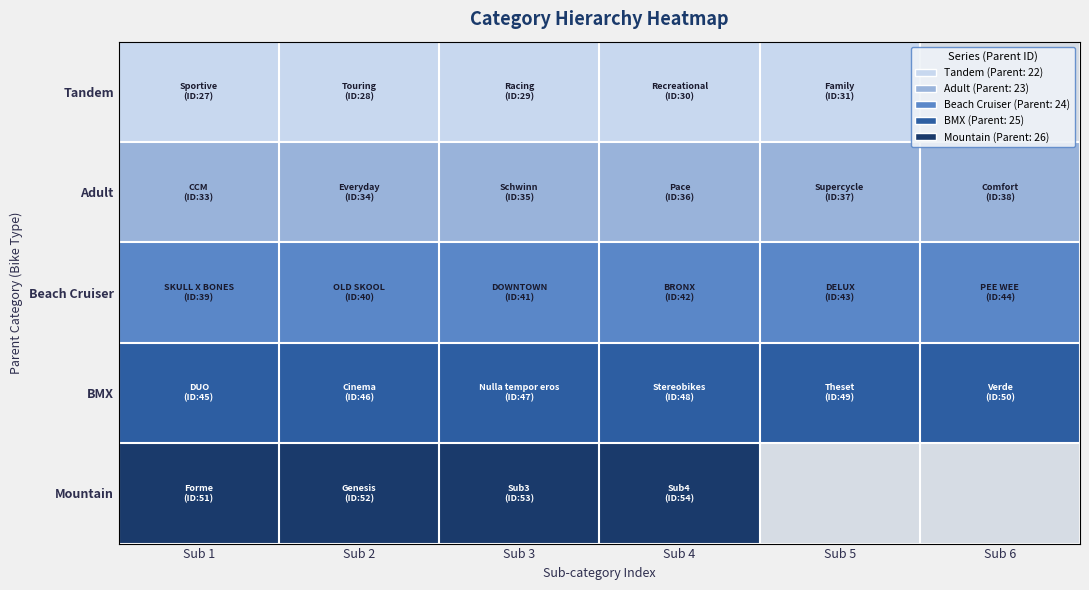

At which category is the sum across all series the highest?

Sub 1